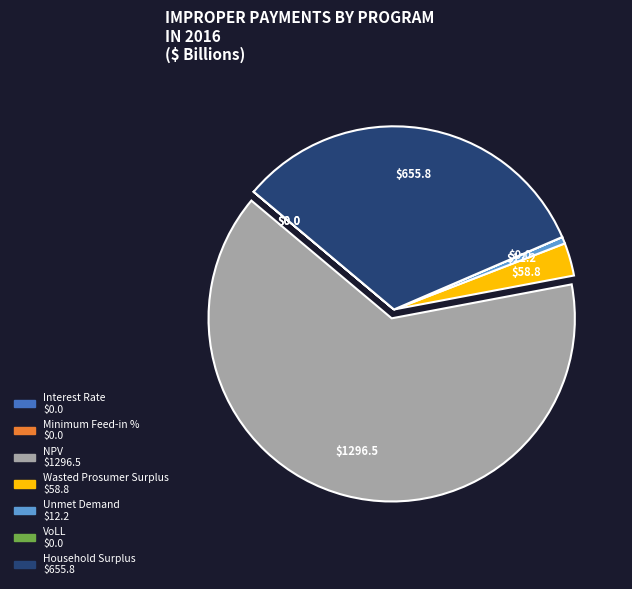

Between Household Surplus and Unmet Demand, which is larger?

Household Surplus